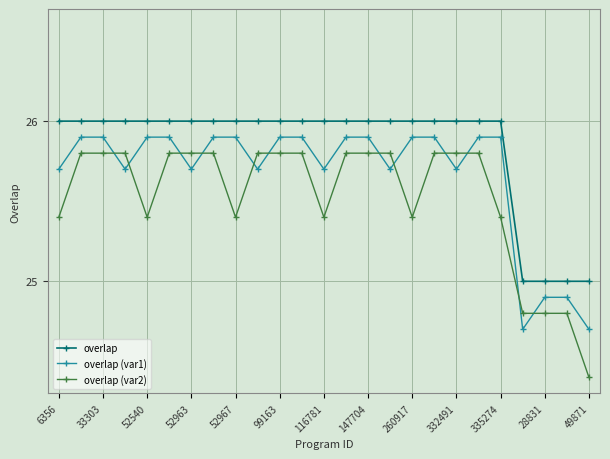

Rank the series by their average value, from lowest to highest.

overlap (var2), overlap (var1), overlap